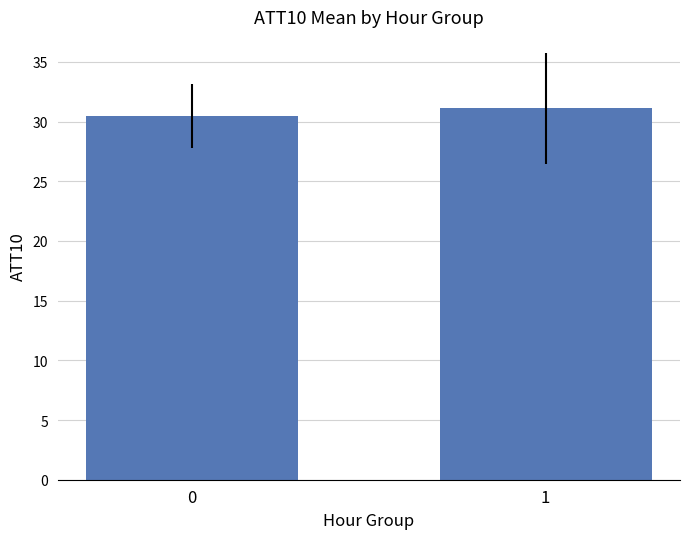

The value at 0 is 30.4. True or false?

True